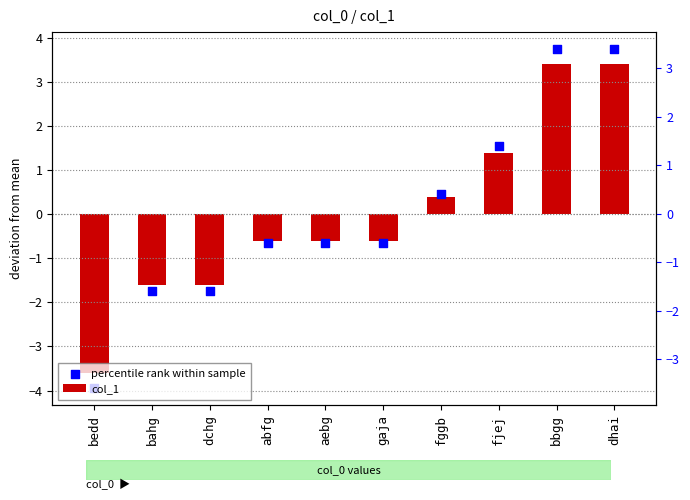

At which category is the sum across all series the highest?

bbgg